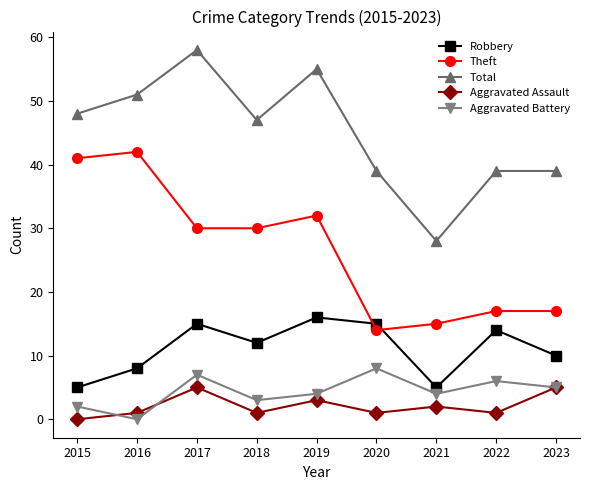

Reading left to right, what are all the values shown in this chart?

Robbery: 2015=5	2016=8	2017=15	2018=12	2019=16	2020=15	2021=5	2022=14	2023=10
Theft: 2015=41	2016=42	2017=30	2018=30	2019=32	2020=14	2021=15	2022=17	2023=17
Total: 2015=48	2016=51	2017=58	2018=47	2019=55	2020=39	2021=28	2022=39	2023=39
Aggravated Assault: 2015=0	2016=1	2017=5	2018=1	2019=3	2020=1	2021=2	2022=1	2023=5
Aggravated Battery: 2015=2	2016=0	2017=7	2018=3	2019=4	2020=8	2021=4	2022=6	2023=5